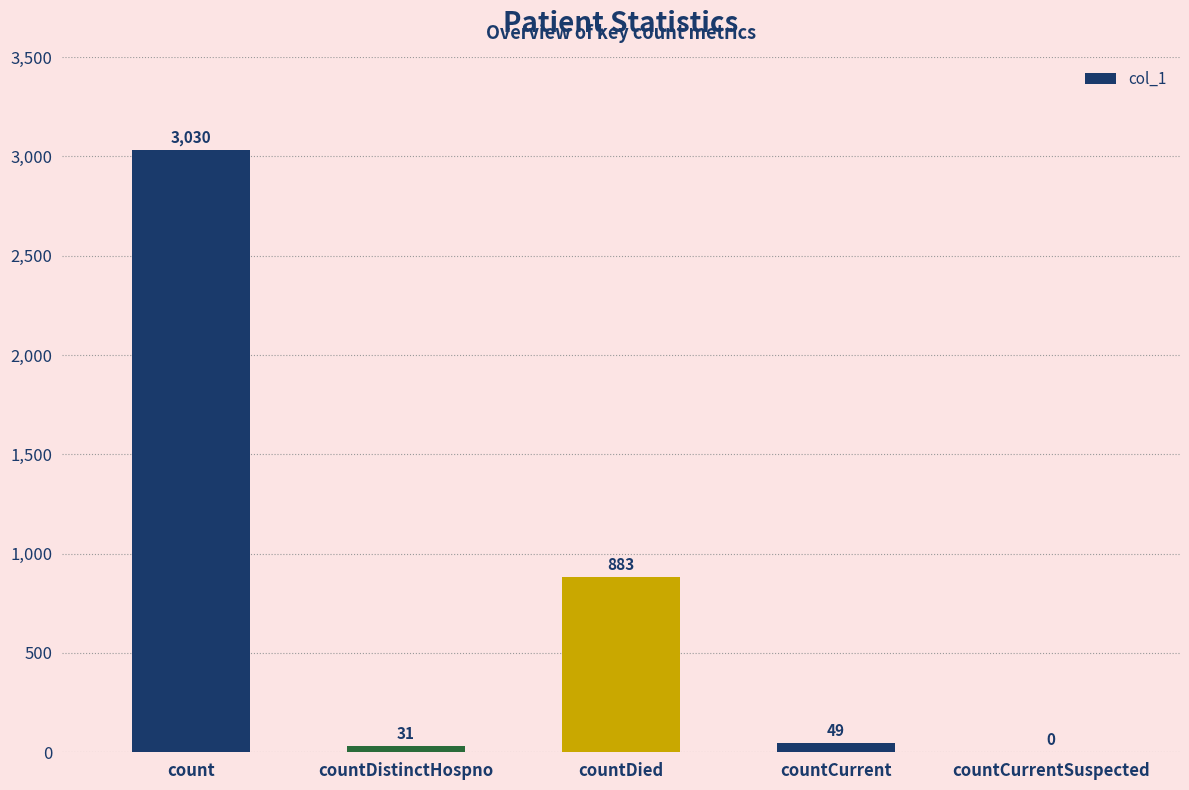

How many categories are shown in the chart?

5